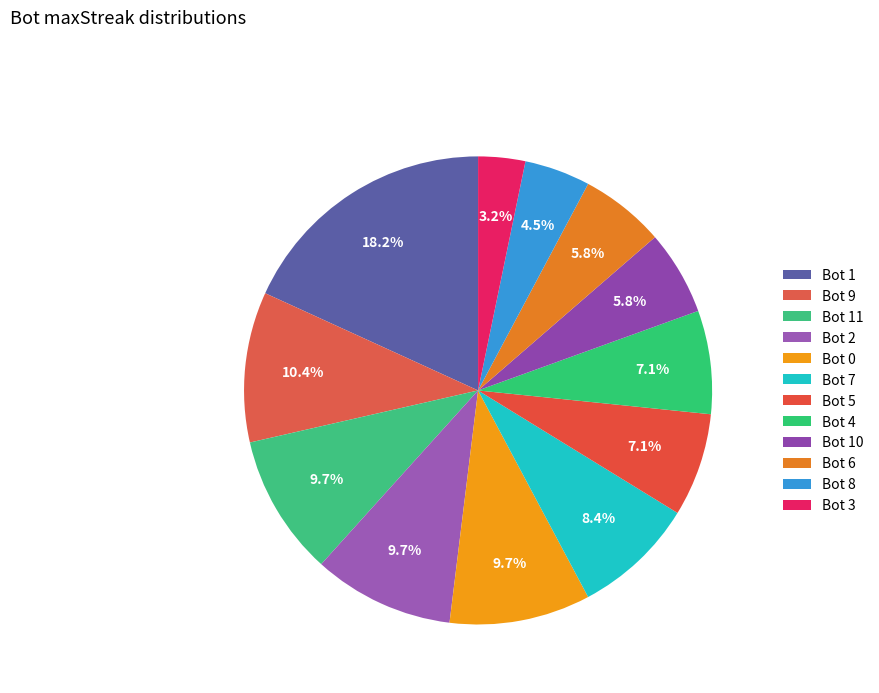

The Bot 9 slice represents 24% of the pie. True or false?

False